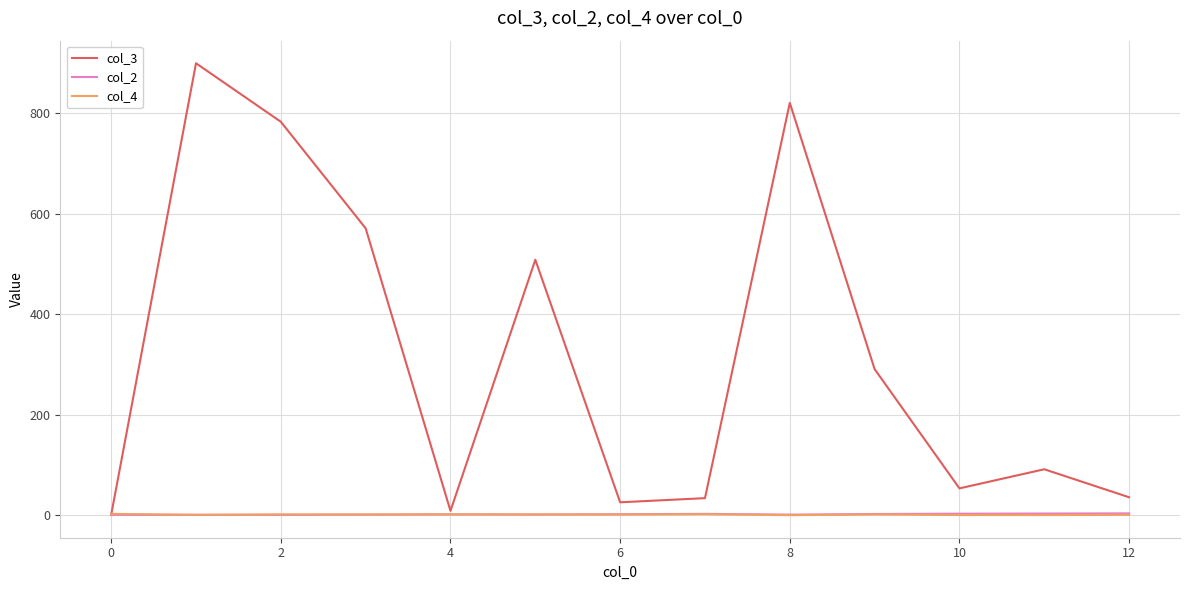

What is the maximum value shown in the chart?

898.8